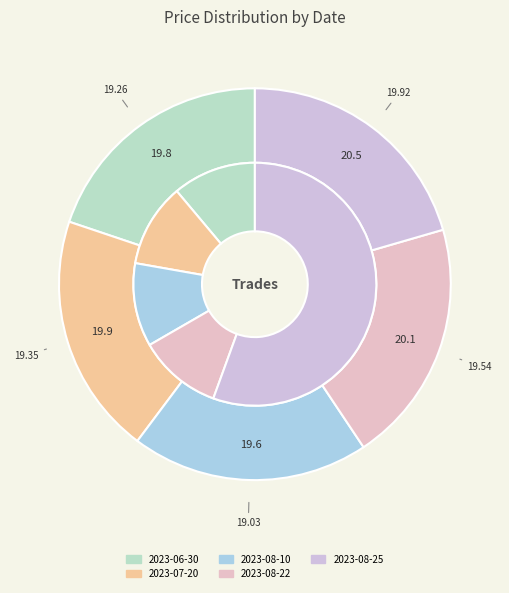

Which has a higher value, 2023-07-20 or 2023-08-22?

2023-08-22